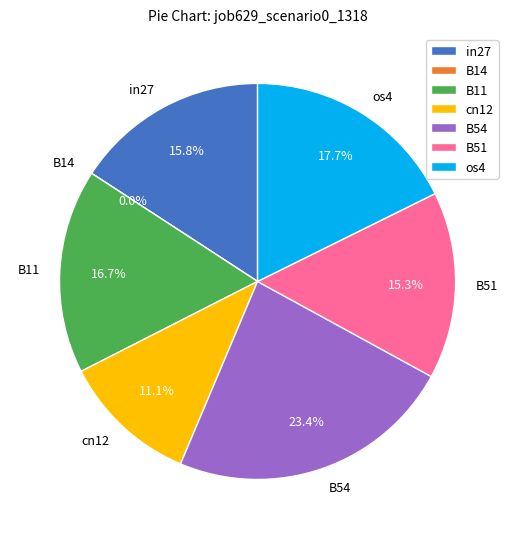

Is there any slice that represents more than half of the pie?

No